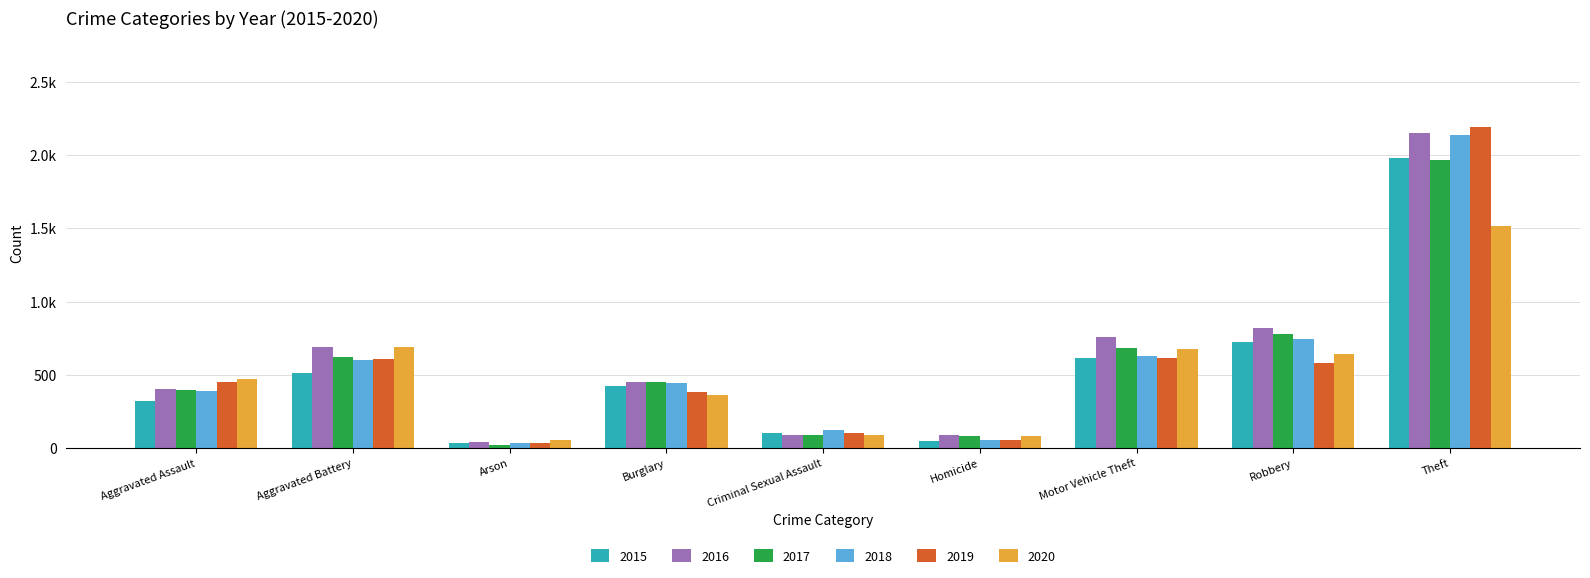

Reading left to right, extract all data points from this chart.

2015: Aggravated Assault=323	Aggravated Battery=515	Arson=35	Burglary=422	Criminal Sexual Assault=105	Homicide=50	Motor Vehicle Theft=614	Robbery=726	Theft=1981
2016: Aggravated Assault=402	Aggravated Battery=691	Arson=40	Burglary=451	Criminal Sexual Assault=87	Homicide=87	Motor Vehicle Theft=756	Robbery=819	Theft=2148
2017: Aggravated Assault=396	Aggravated Battery=623	Arson=23	Burglary=453	Criminal Sexual Assault=90	Homicide=82	Motor Vehicle Theft=680	Robbery=780	Theft=1968
2018: Aggravated Assault=392	Aggravated Battery=600	Arson=37	Burglary=443	Criminal Sexual Assault=123	Homicide=56	Motor Vehicle Theft=631	Robbery=741	Theft=2140
2019: Aggravated Assault=452	Aggravated Battery=608	Arson=32	Burglary=383	Criminal Sexual Assault=102	Homicide=53	Motor Vehicle Theft=611	Robbery=577	Theft=2190
2020: Aggravated Assault=468	Aggravated Battery=691	Arson=55	Burglary=363	Criminal Sexual Assault=88	Homicide=81	Motor Vehicle Theft=675	Robbery=639	Theft=1518